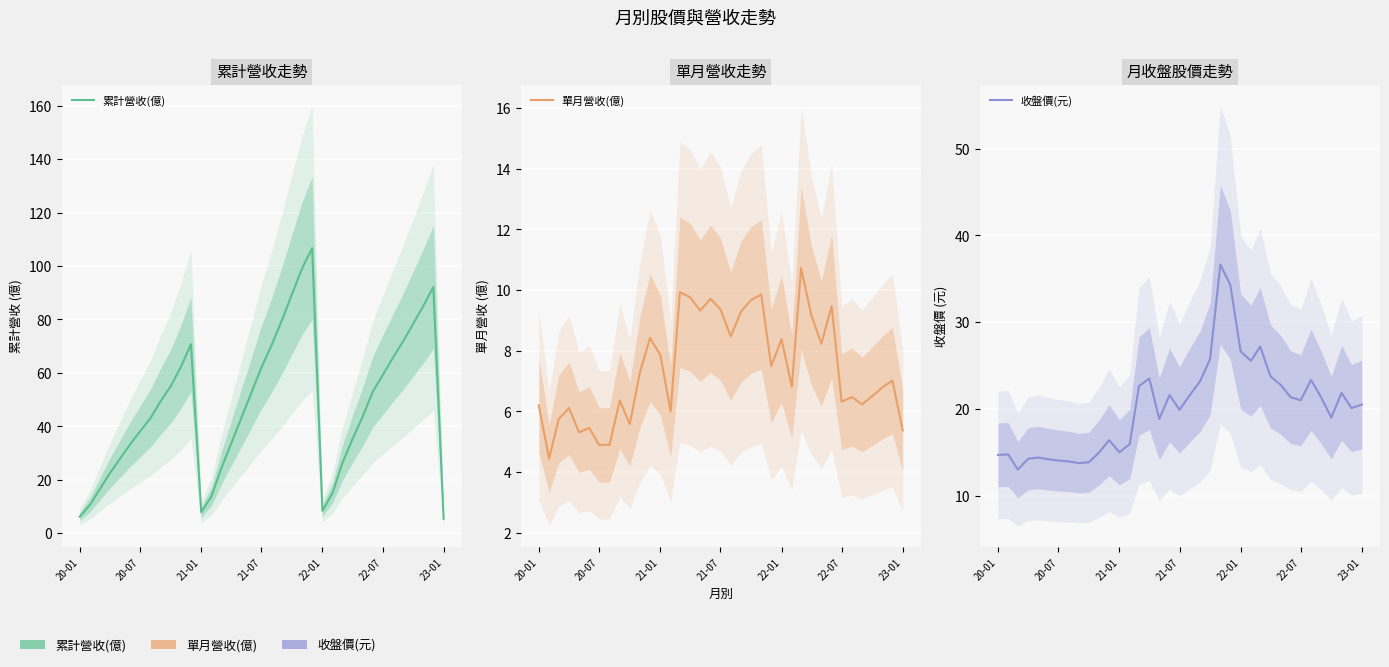

True or false: 單月營收(億) and 收盤價(元) cross at least once.

False